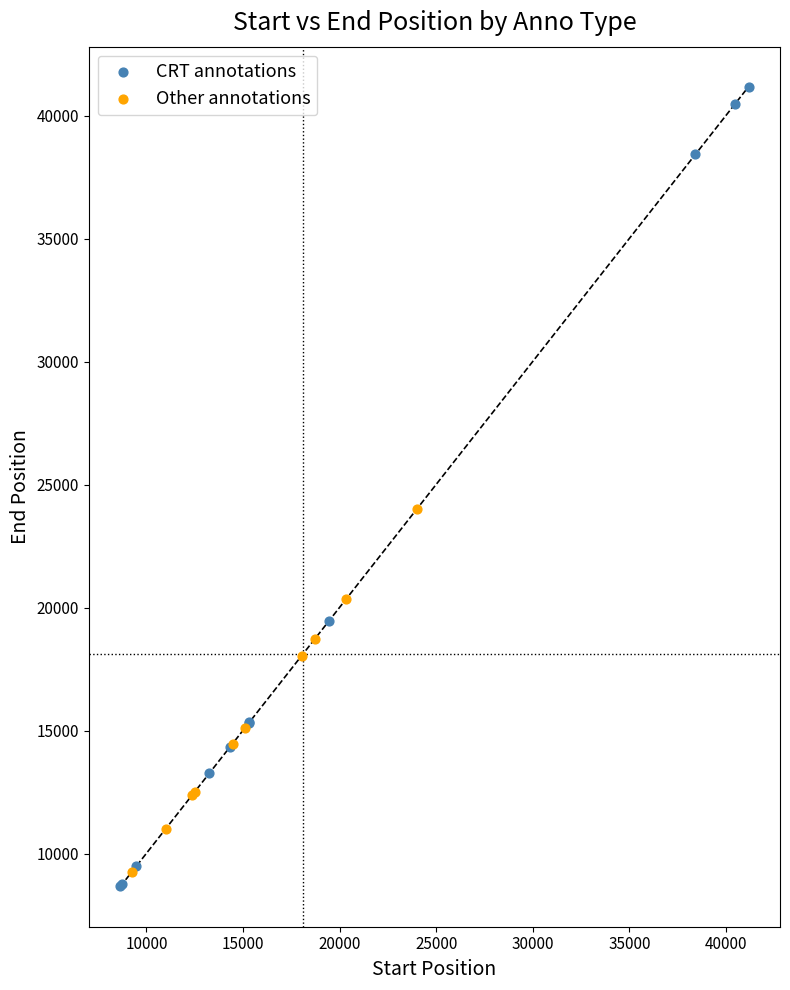

Which series contains the highest Y value?

CRT annotations